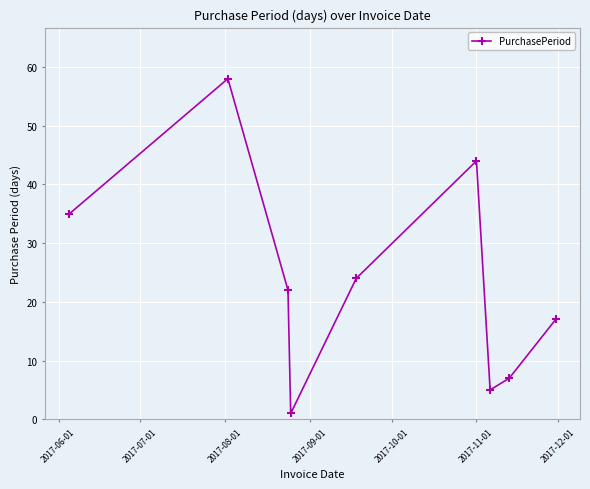

What is the average value?

24